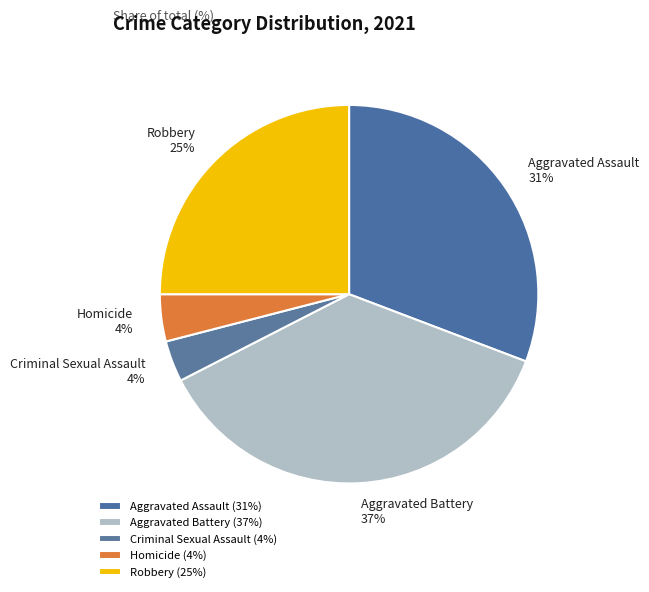

Does Homicide account for over 50% of the chart?

No